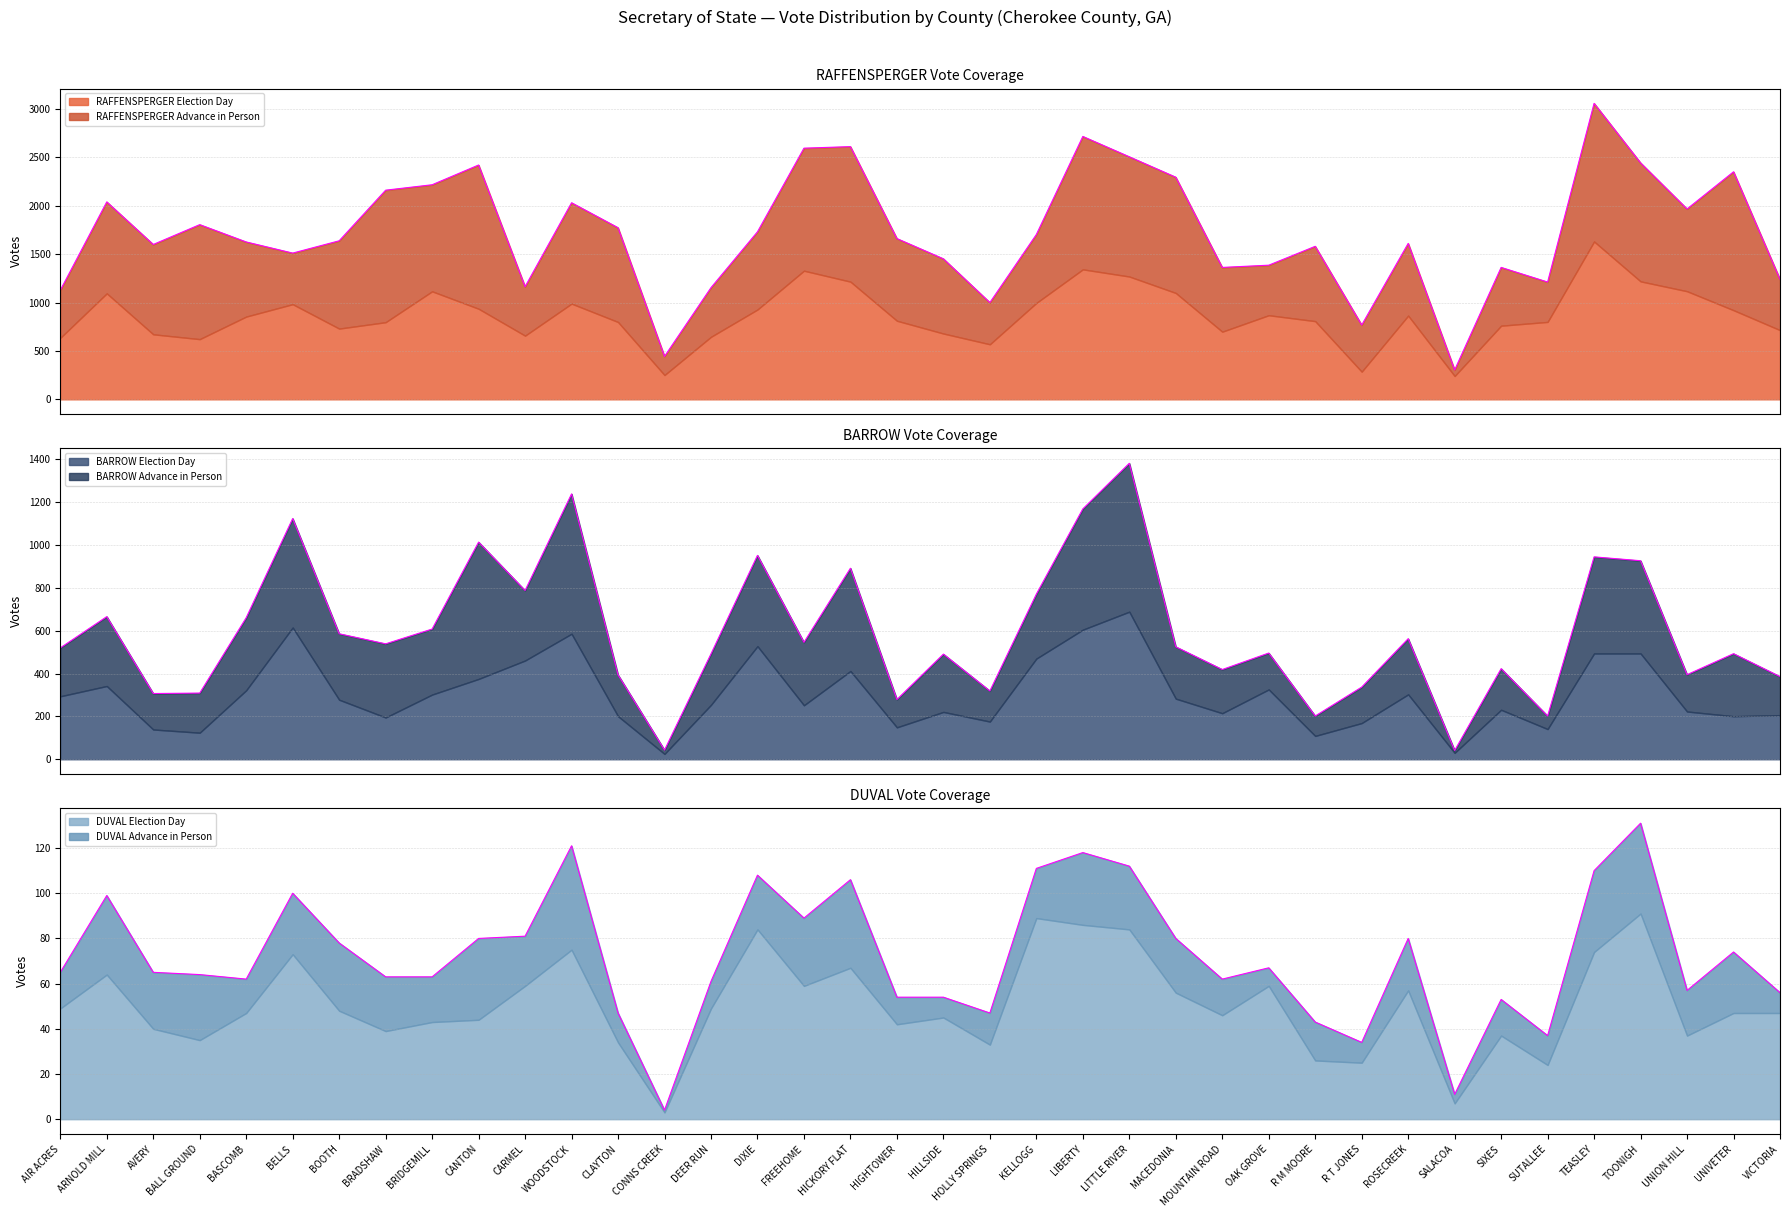

Where is the first local maximum for RAFFENSPERGER Election Day?

ARNOLD MILL